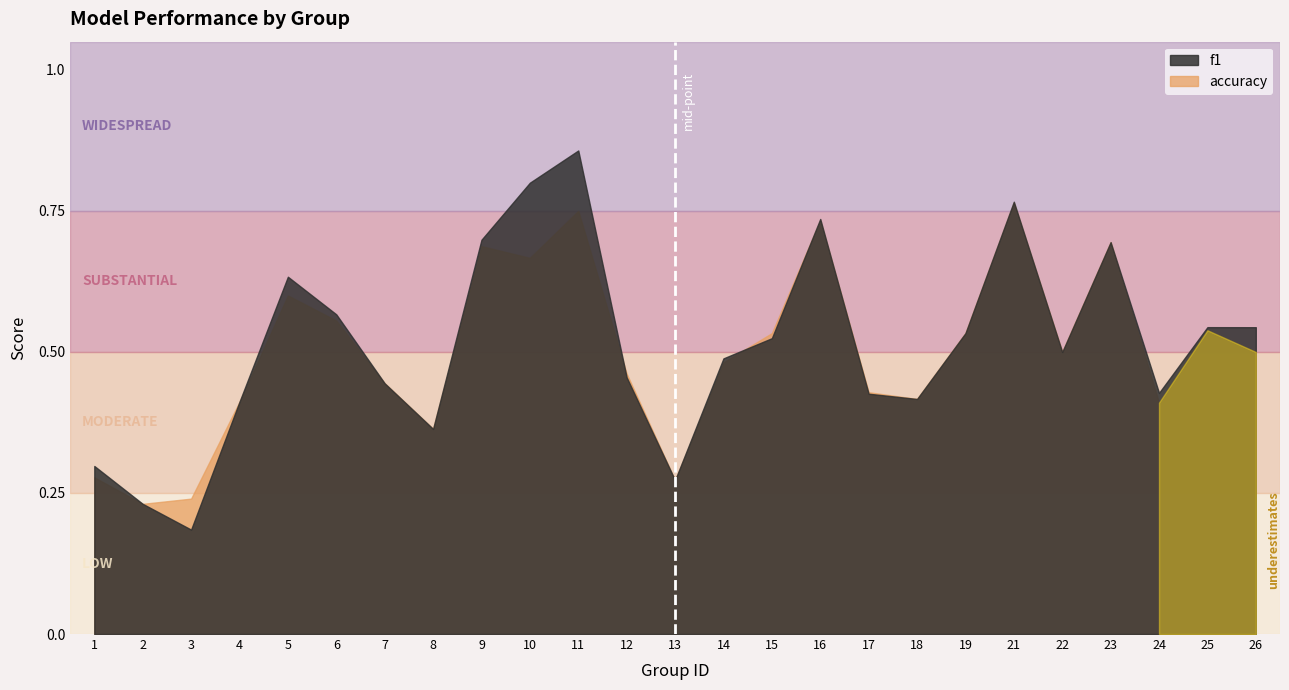

At which category does accuracy reach its first local valley?

2